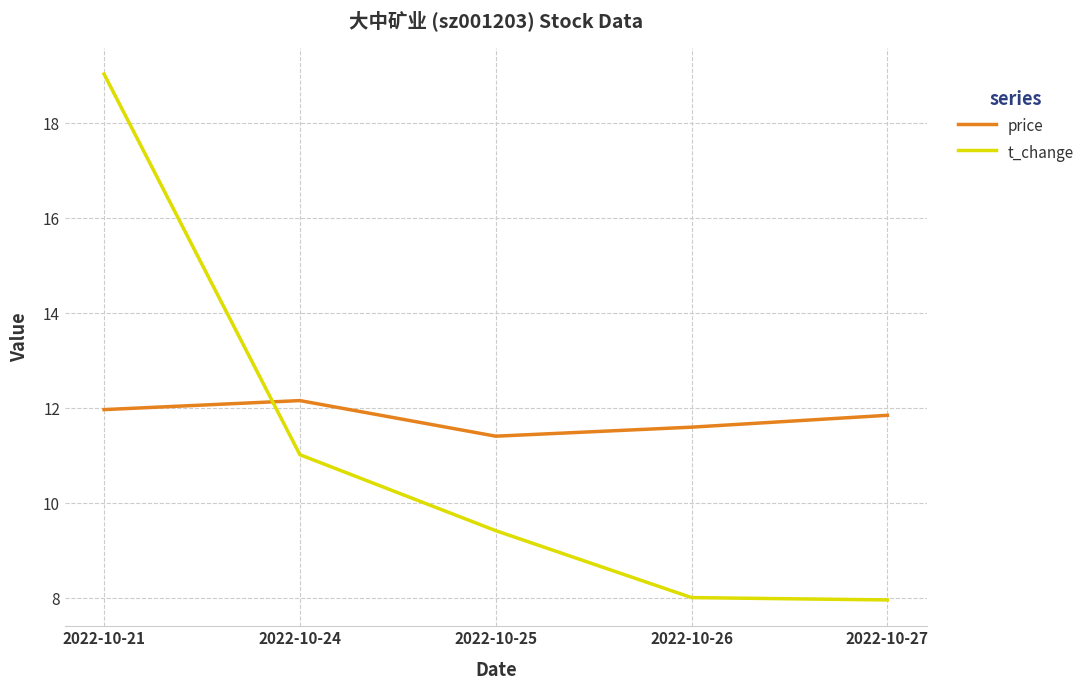

Between 2022-10-21 and 2022-10-27, which series saw the biggest shift?

t_change